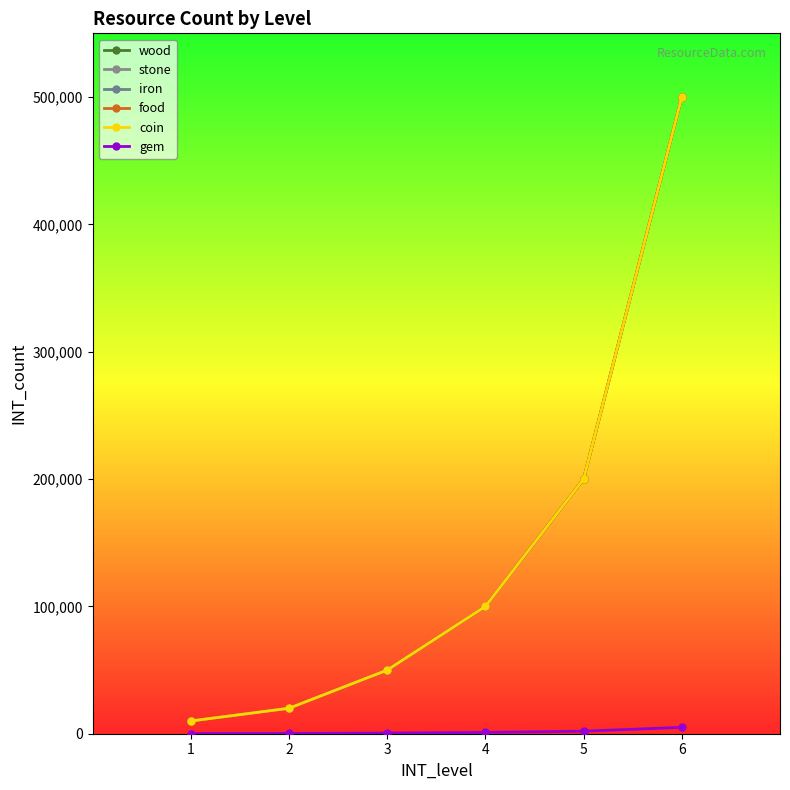

What is the lowest value of the gem series?

100